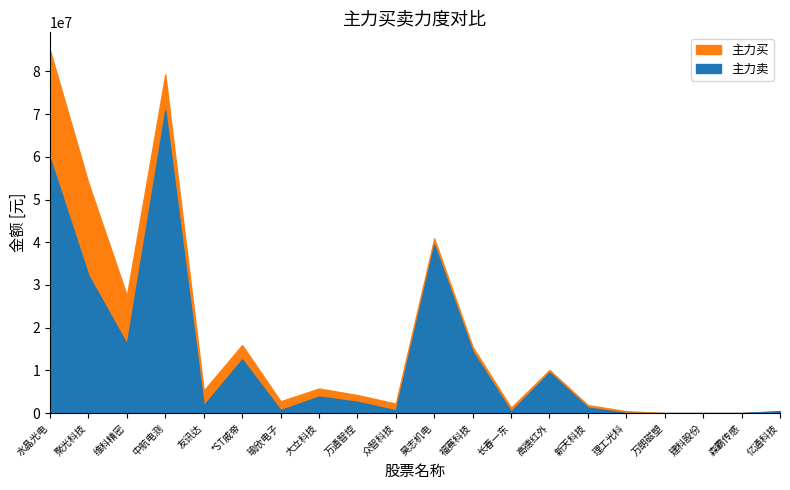

What is the label of the 17th point from the left?

万朗磁塑